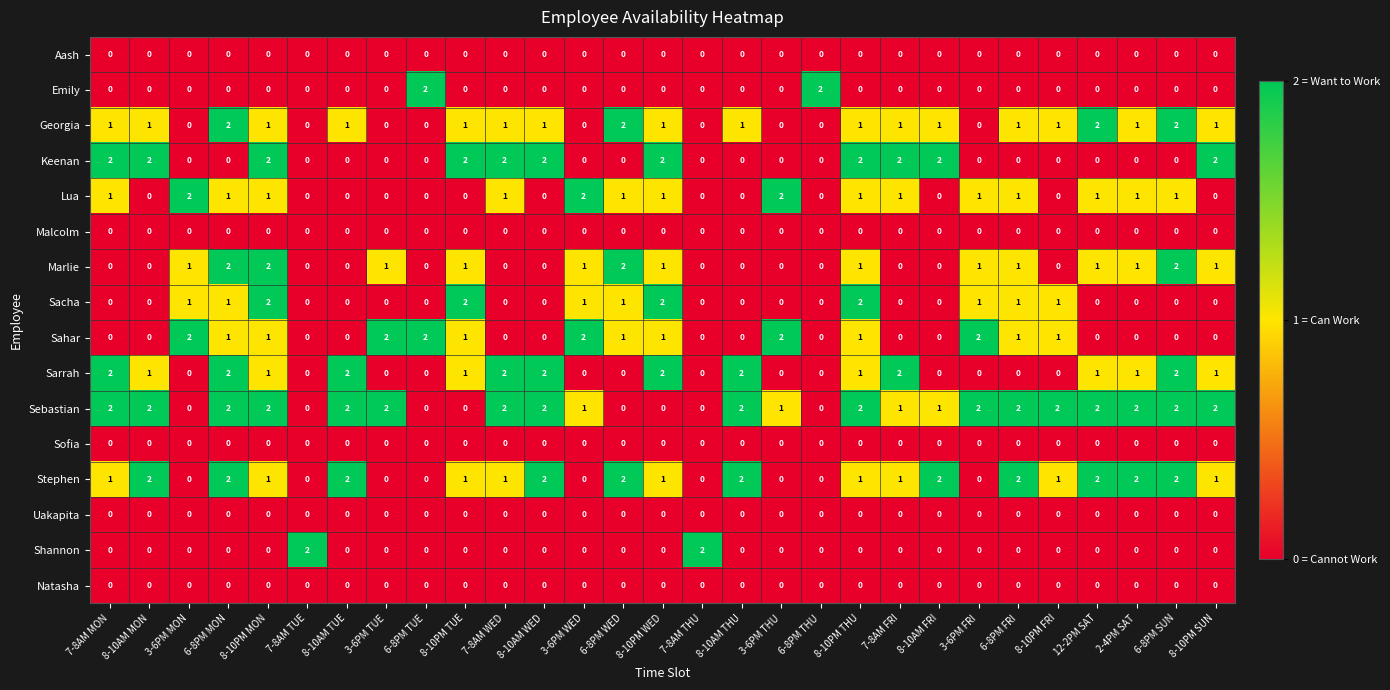

True or false: Sacha has a value of 0 at 6-8PM TUE.

True